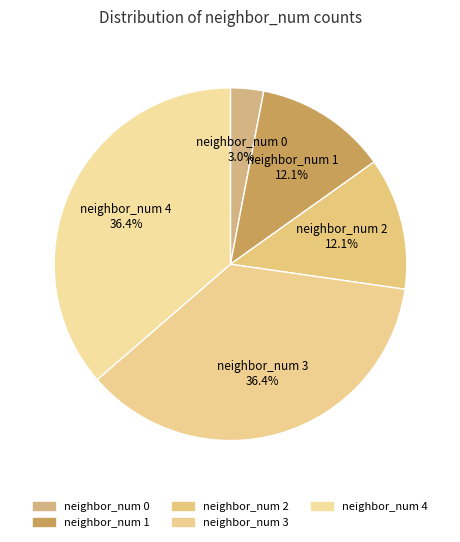

How many slices are in this pie chart?

5